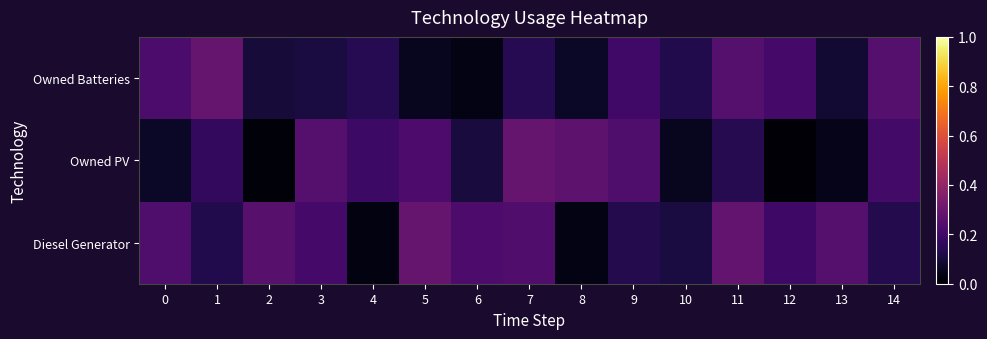

What is the maximum value shown in the chart?

0.3